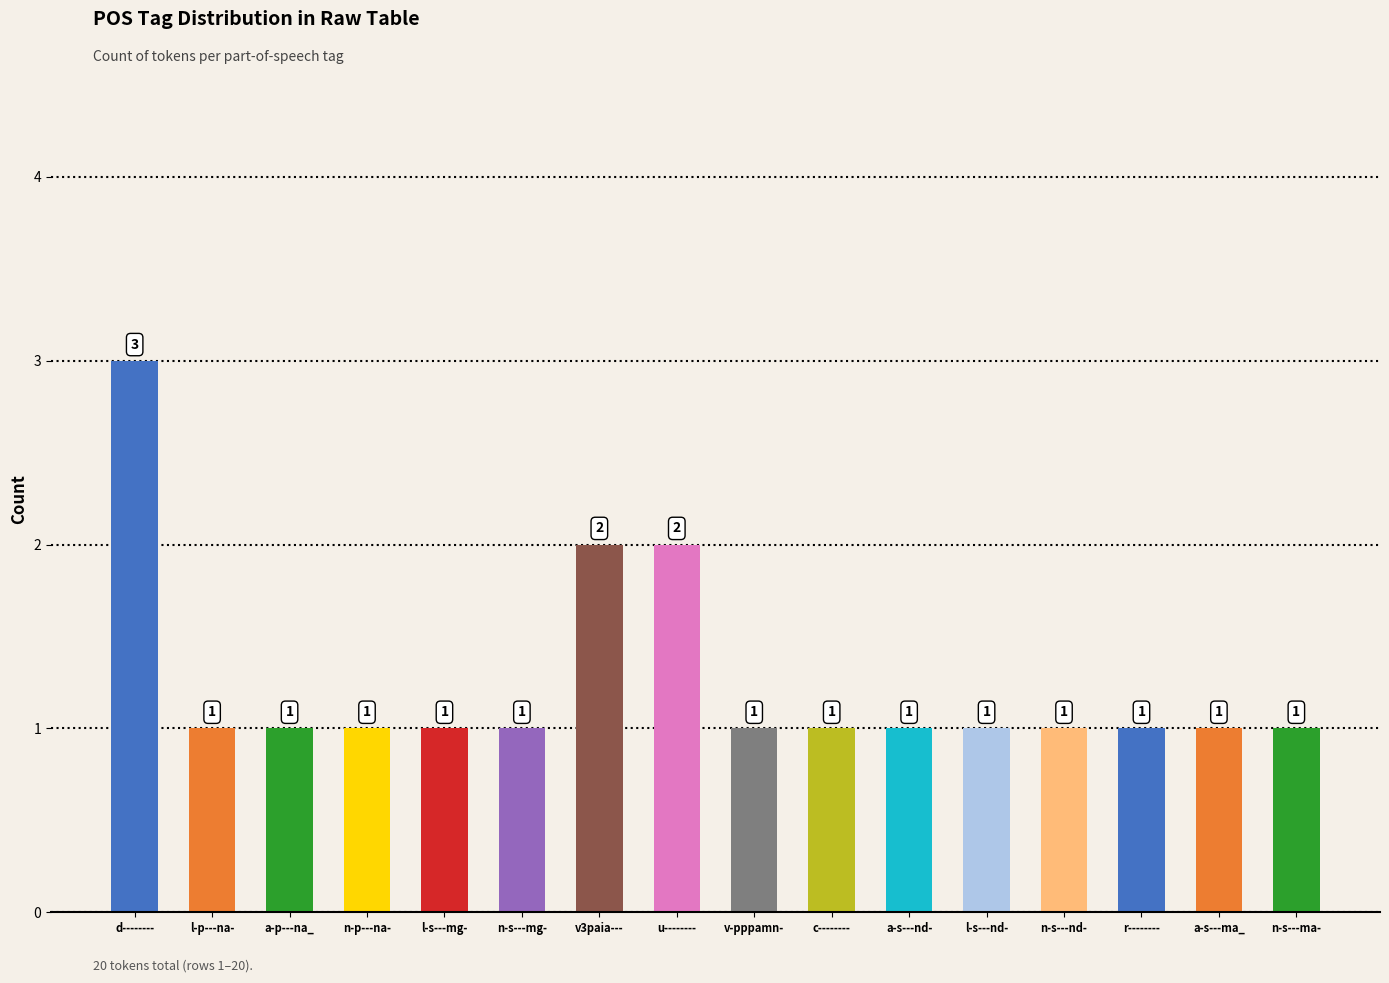

What value does the data have at a-p---na_?

1